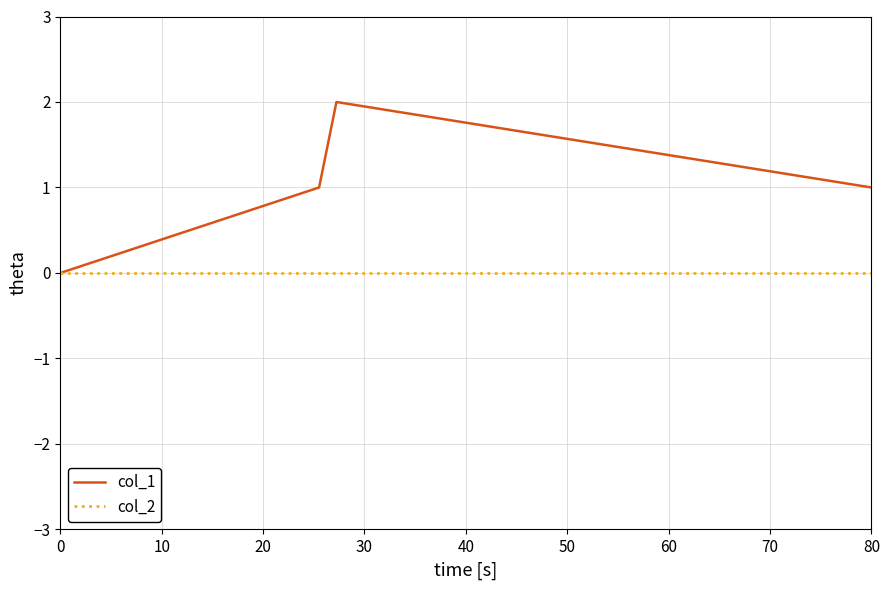

Which series has the largest total across all categories?

col_1